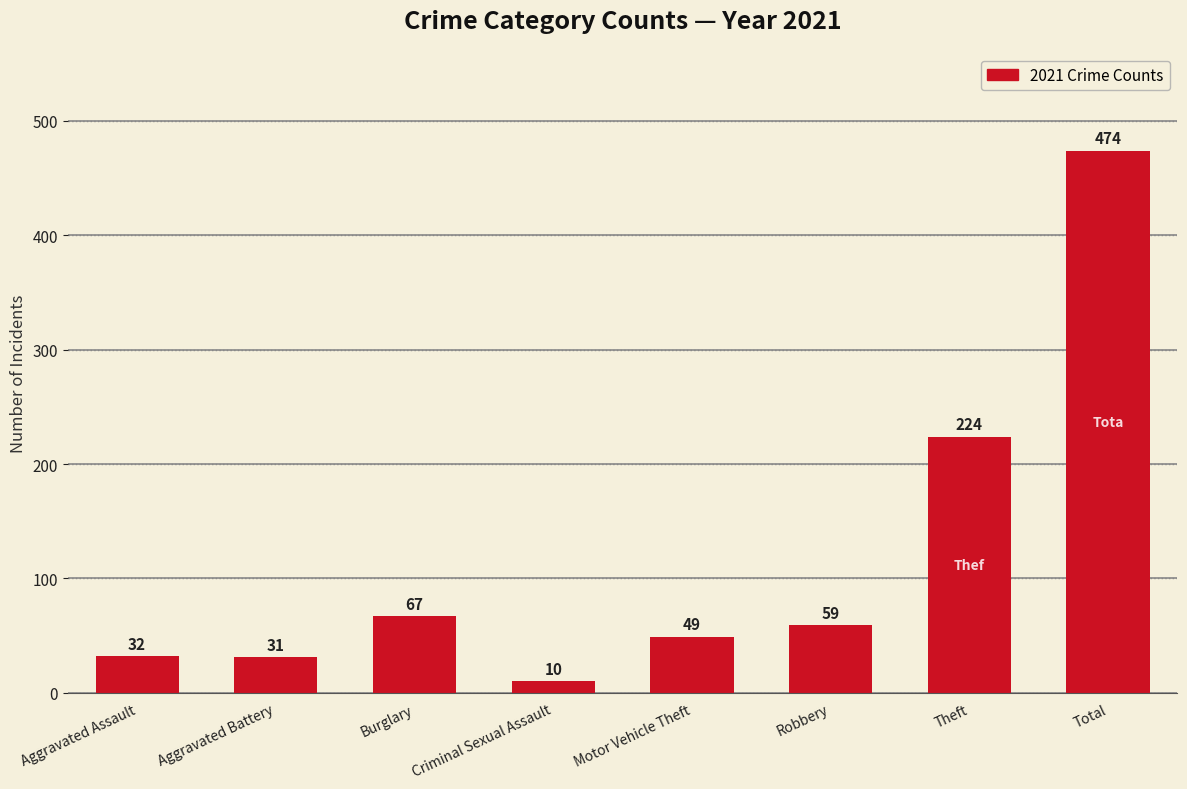

What is the minimum value shown in the chart?

10